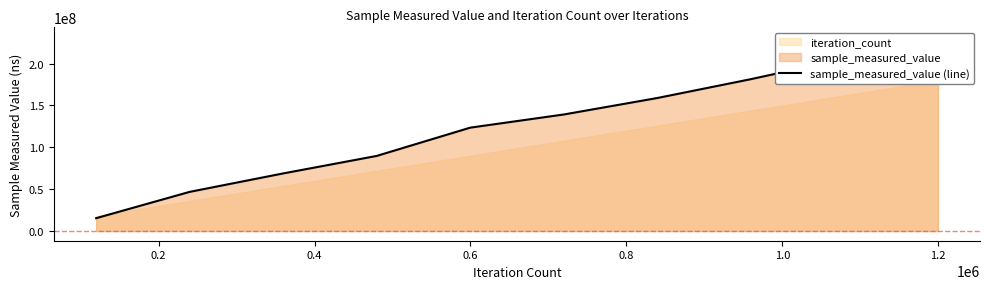

What is the difference between the maximum and minimum values?

216424972